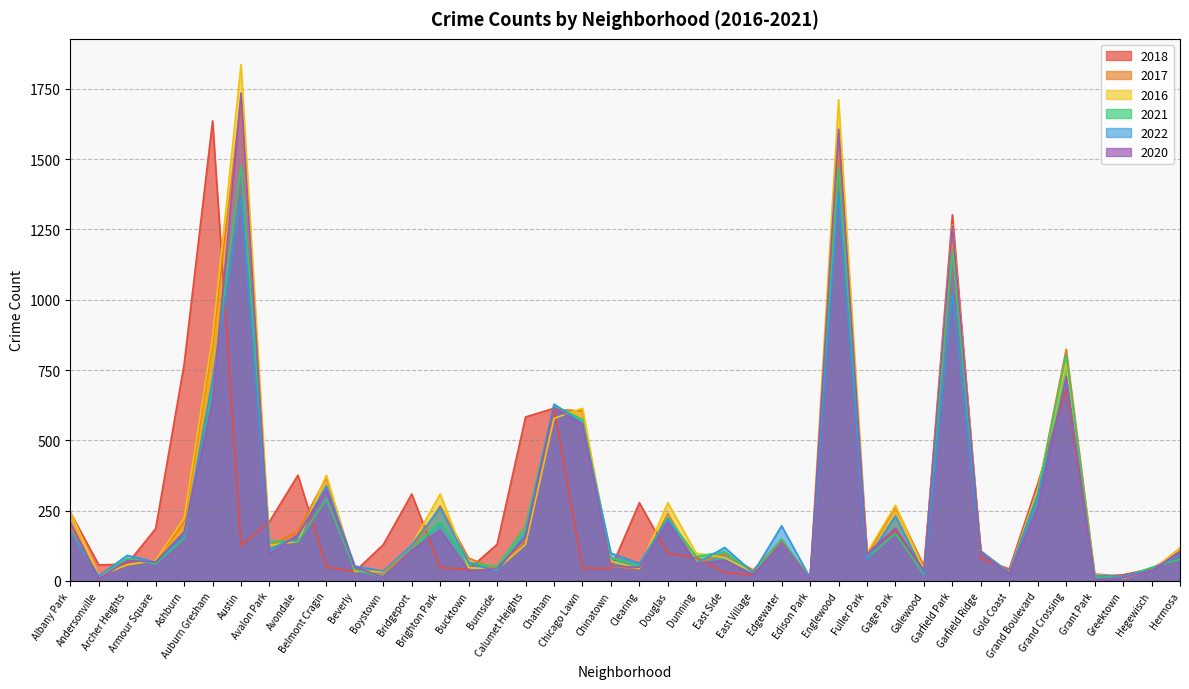

True or false: 2022 and 2021 cross at least once.

True